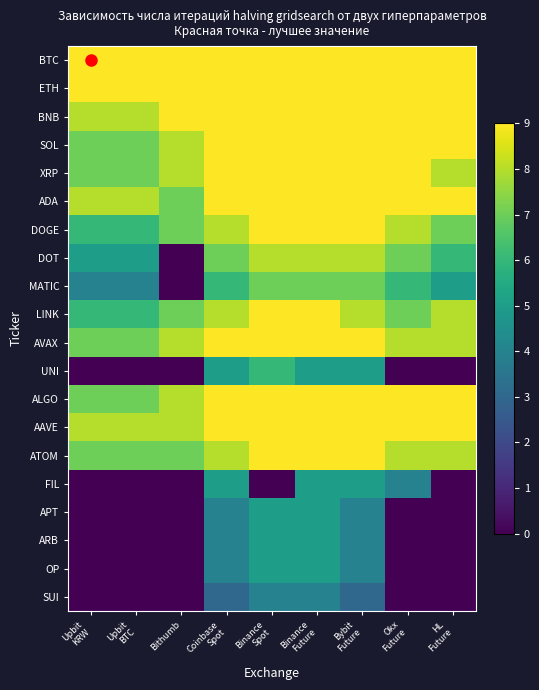

Between Coinbase
Spot and Binance
Spot, which is larger?

Coinbase
Spot